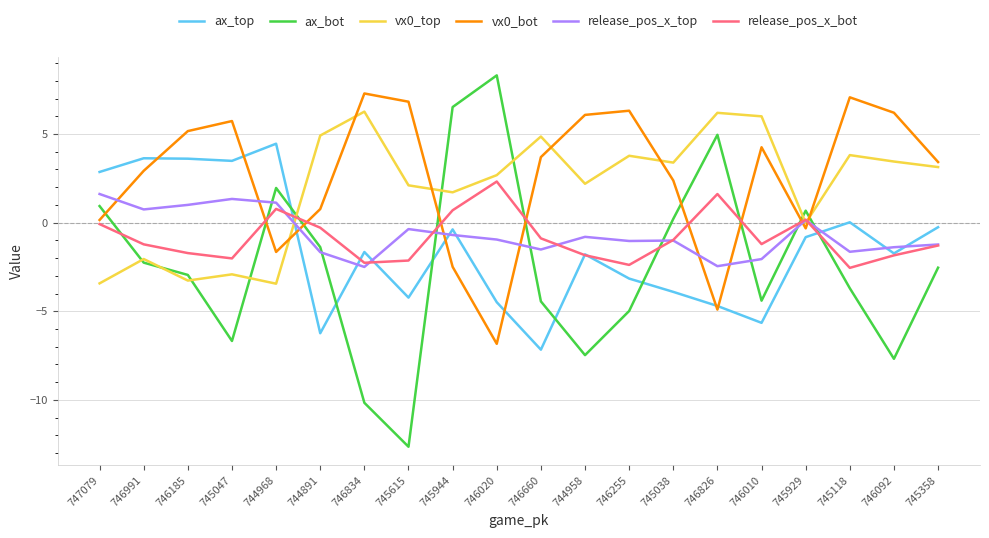

What is the highest value of the release_pos_x_top series?

1.6